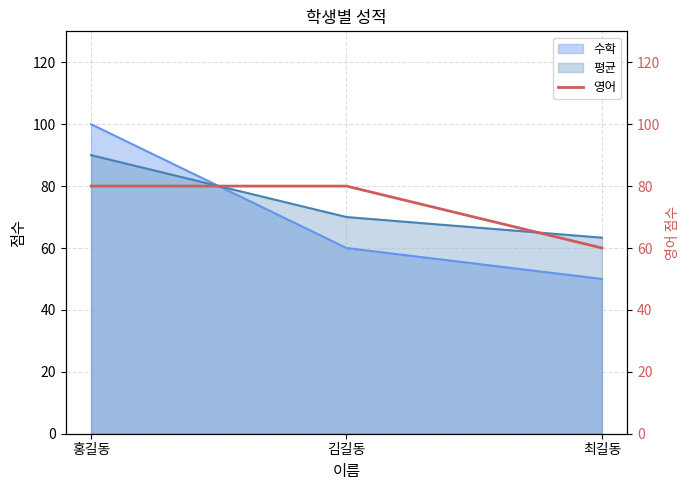

Is it true that 평균 equals 46.0 at 김길동?

False